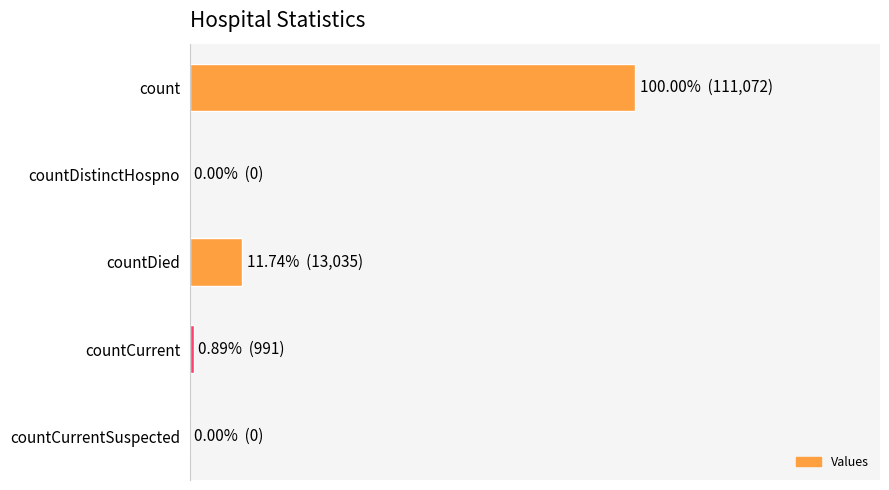

Are the bars horizontal?

Yes